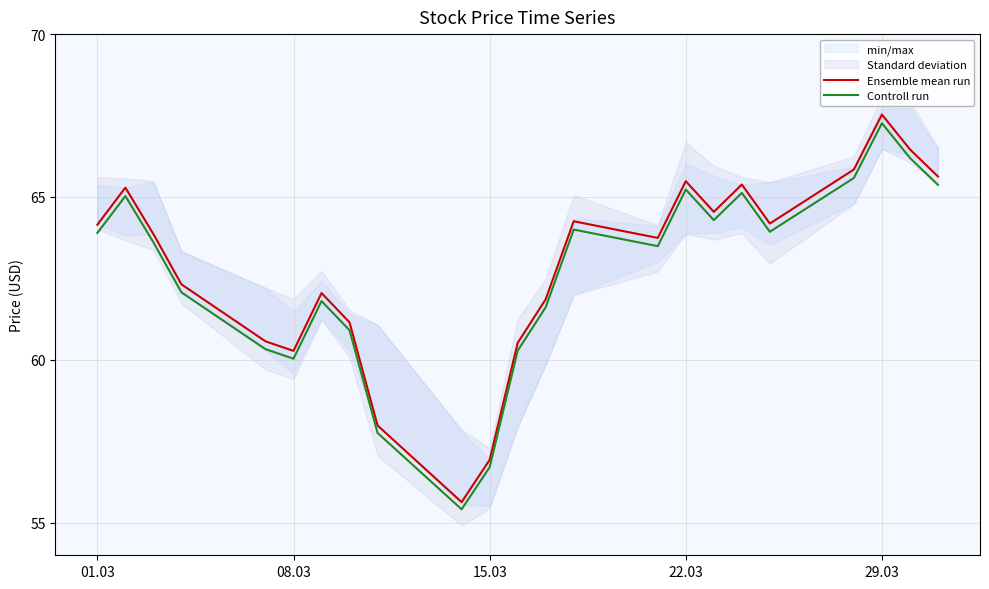

Does the chart have visible grid lines?

Yes